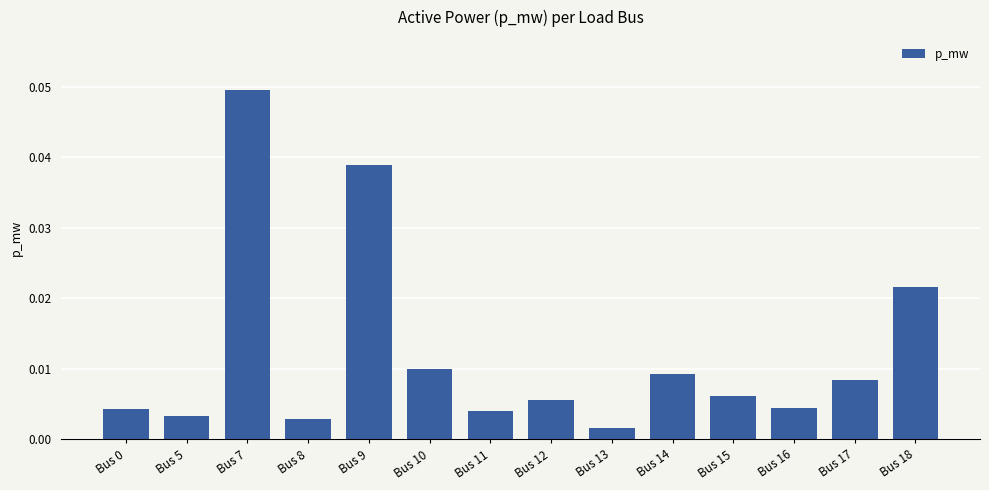

Which label corresponds to the smallest value in the chart?

Bus 13